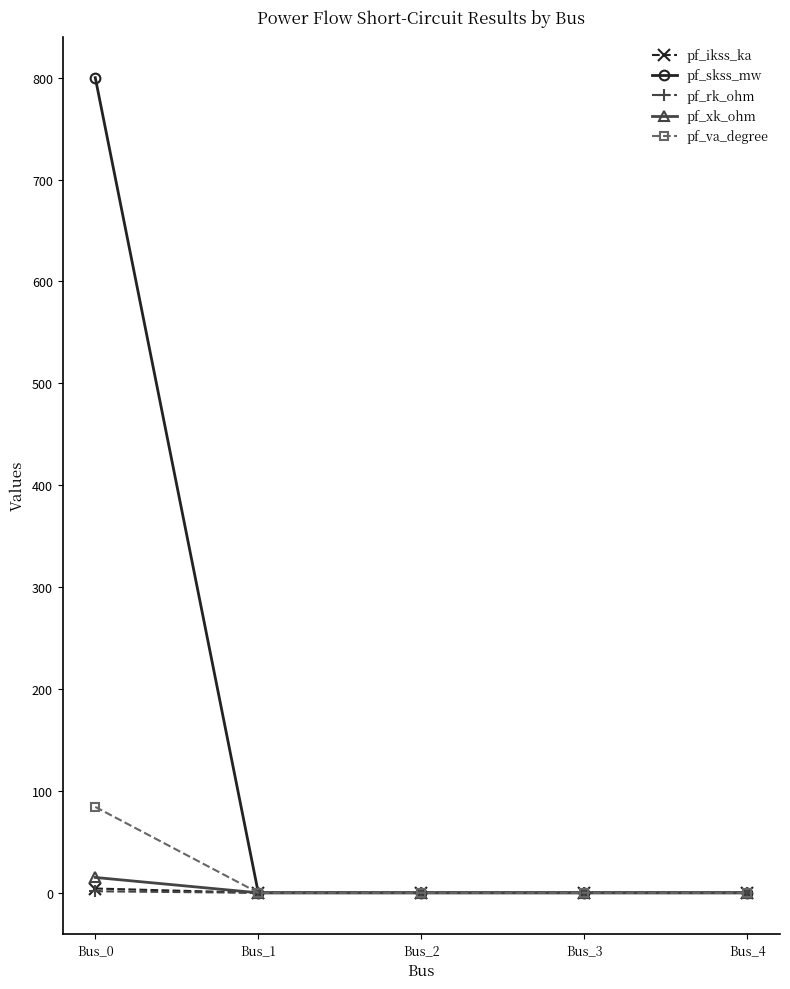

What is the value of the pf_skss_mw point at the 1st from the left?

800.0